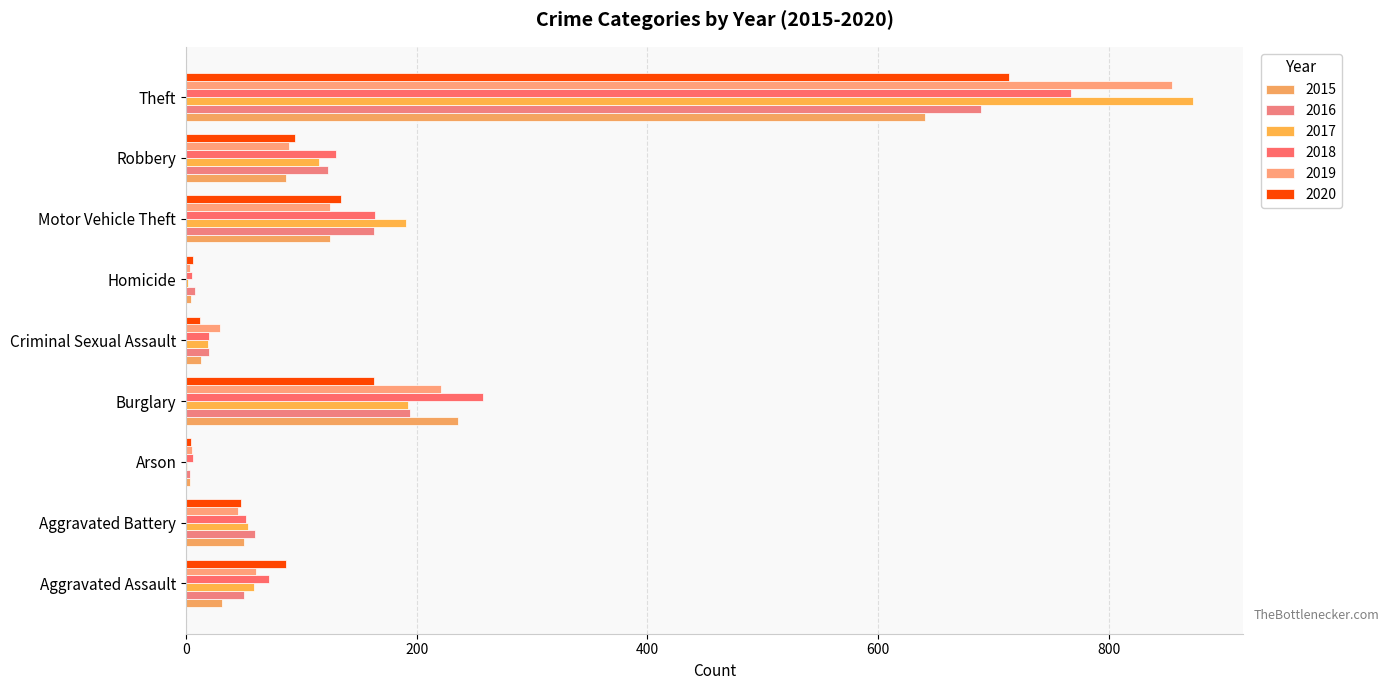

Count the number of data series in this chart.

6